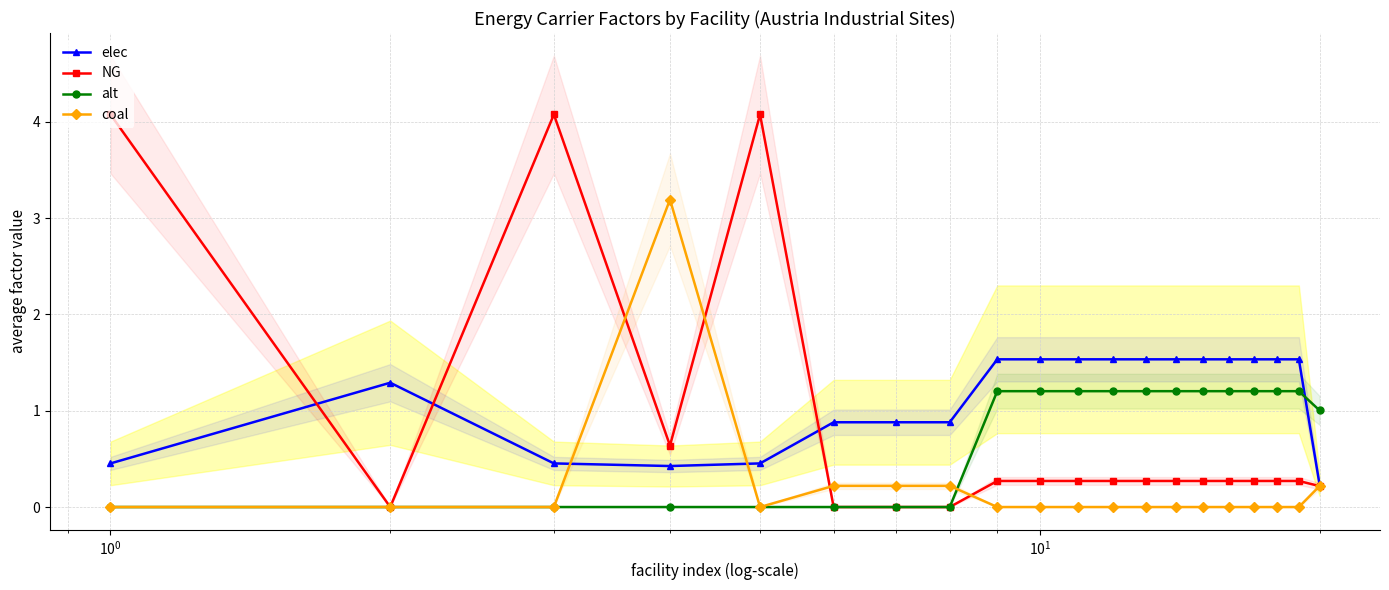

What is the value of the coal point at the 7th from the left?

0.2